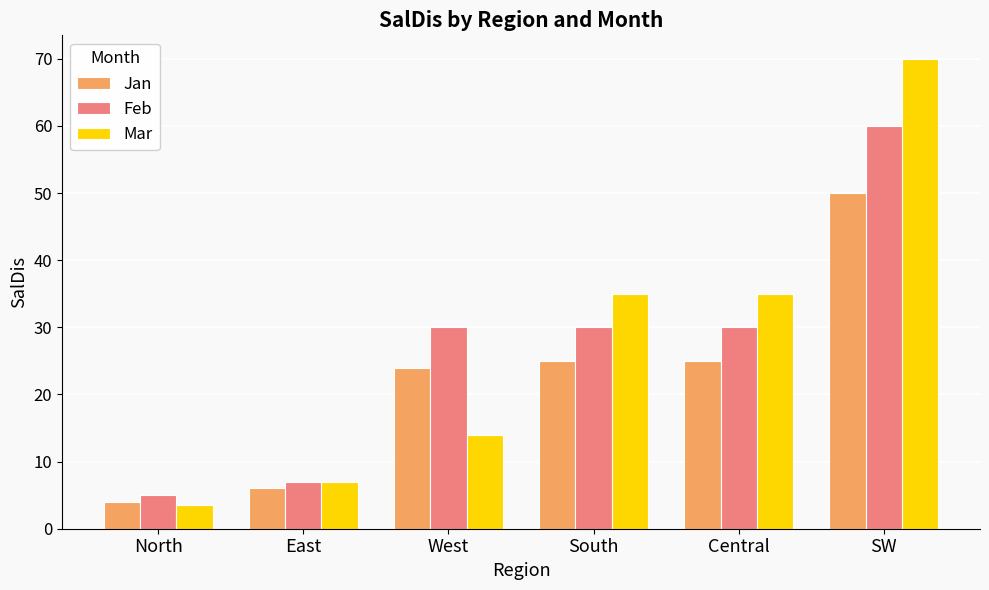

At which category is the sum across all series the highest?

SW